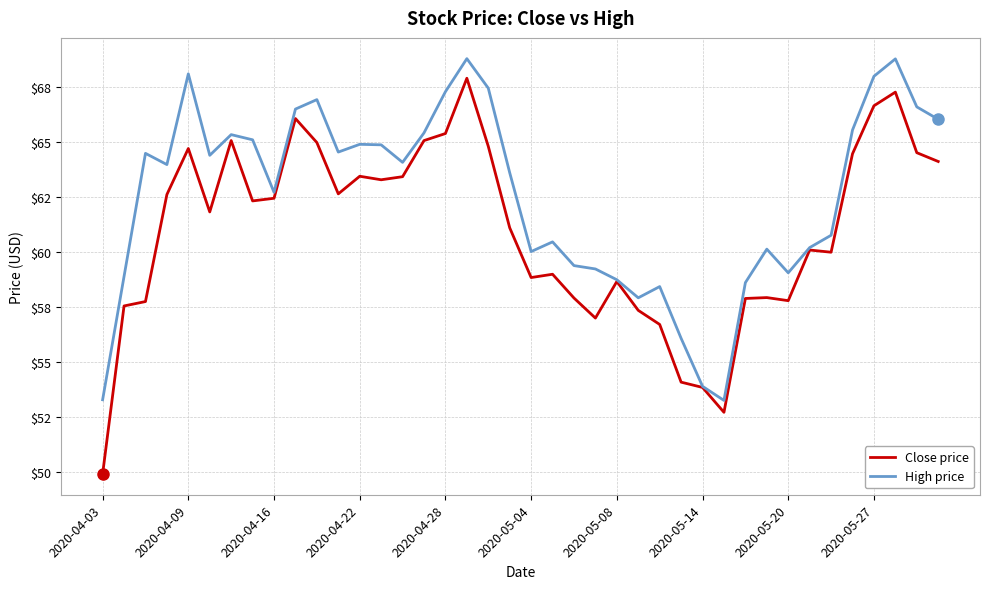

What are all the series names shown in the legend?

Close price, High price